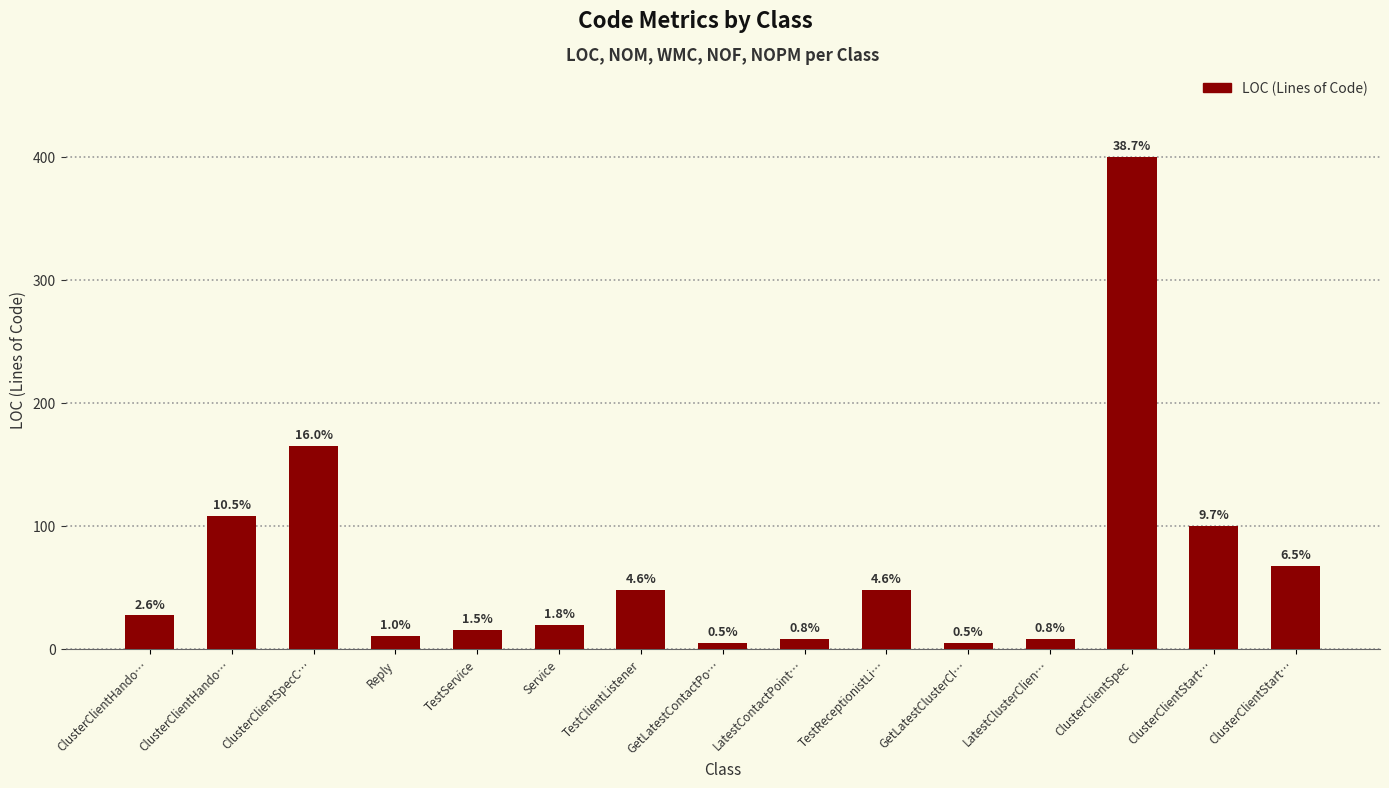

What value does the data have at LatestContactPoint…, to the nearest 10?

10